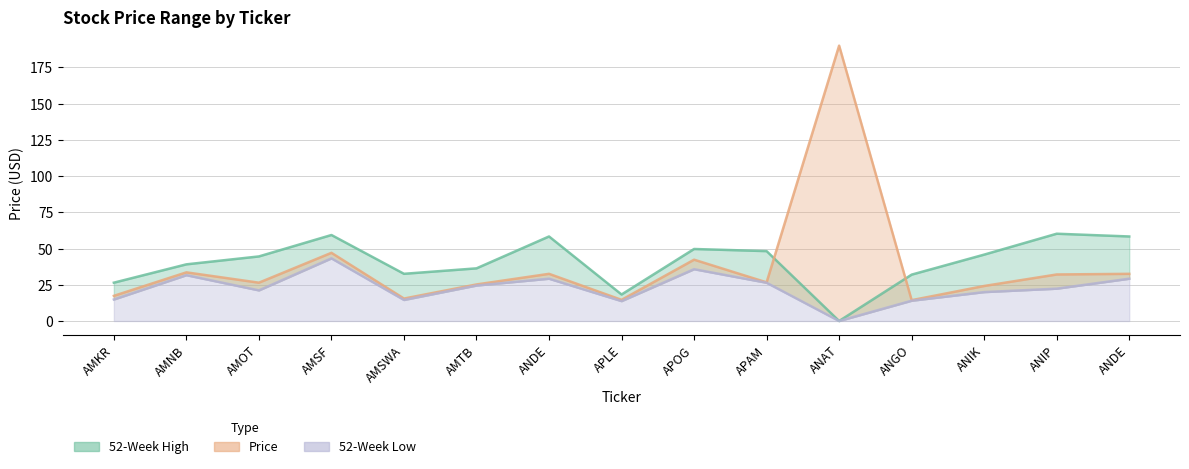

Between AMOT and AMSF, which series saw the biggest shift?

52-Week Low